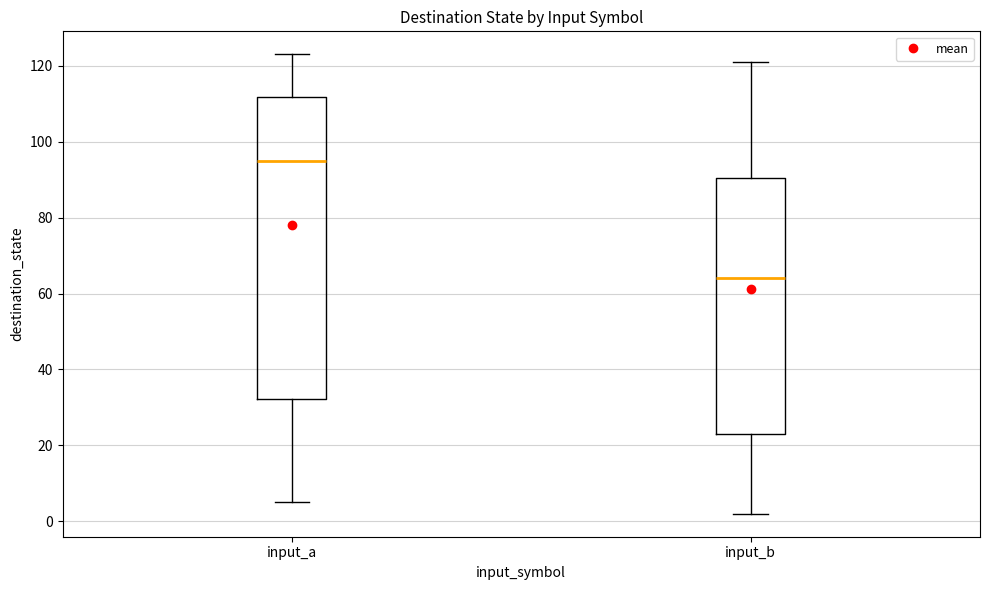

Comparing the boxes themselves (not the whiskers), which one is the tallest?

input_a